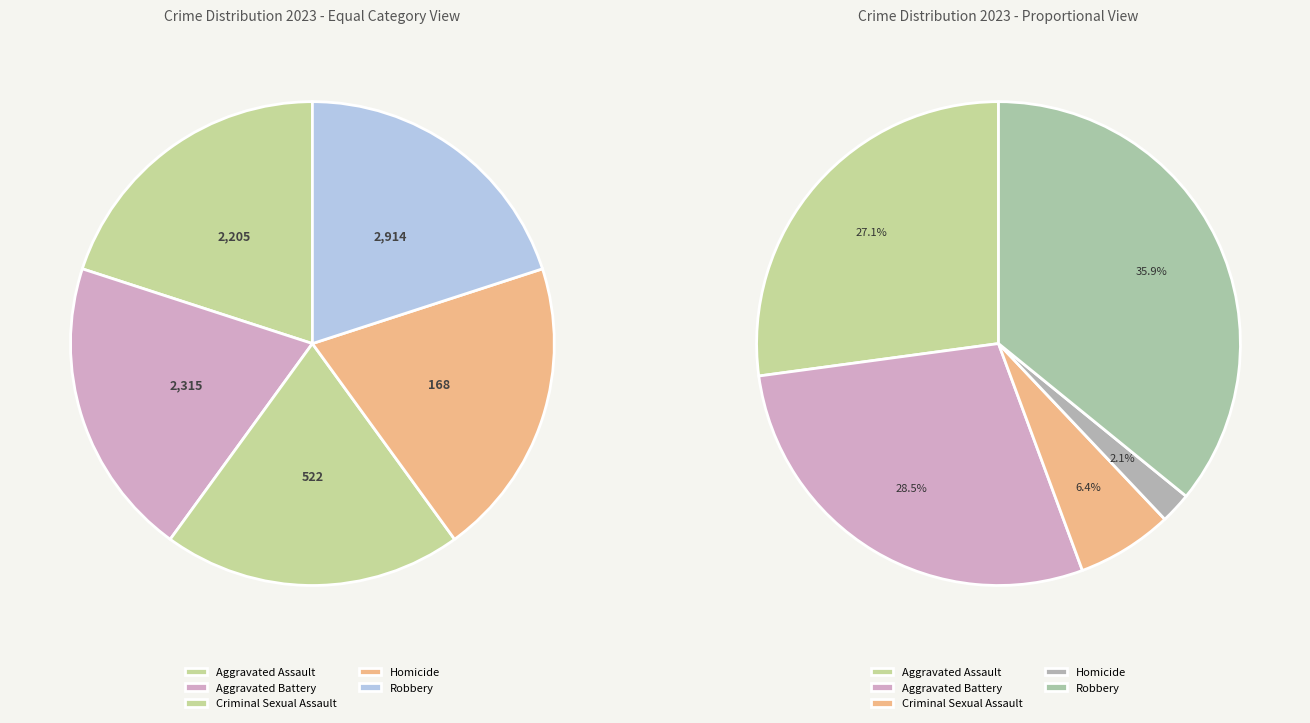

Is the sum of Criminal Sexual Assault and Aggravated Battery greater than half?

No